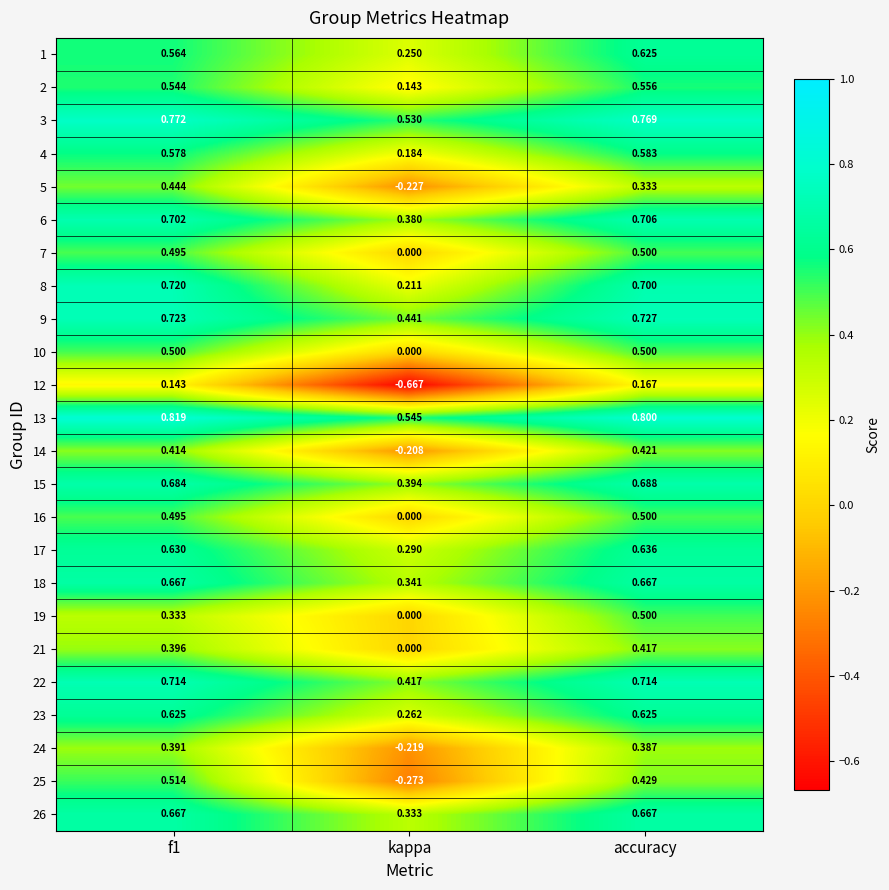

At which category is the sum across all series the highest?

accuracy